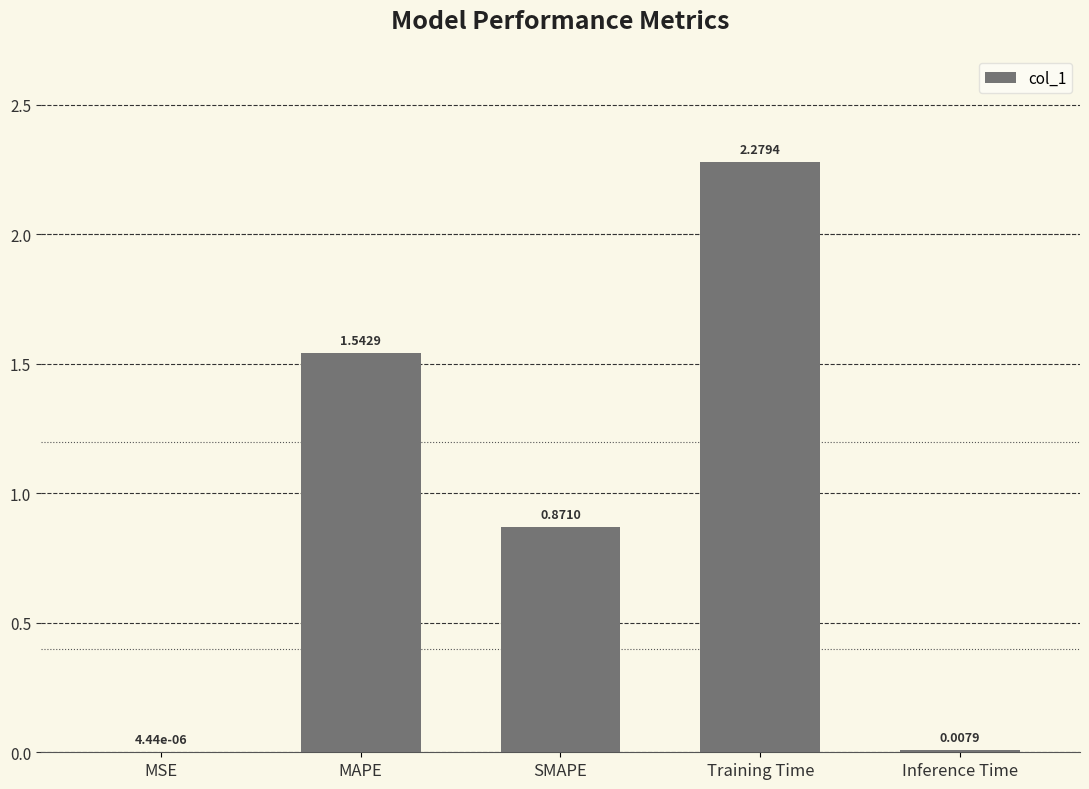

How many series are shown in this chart?

1